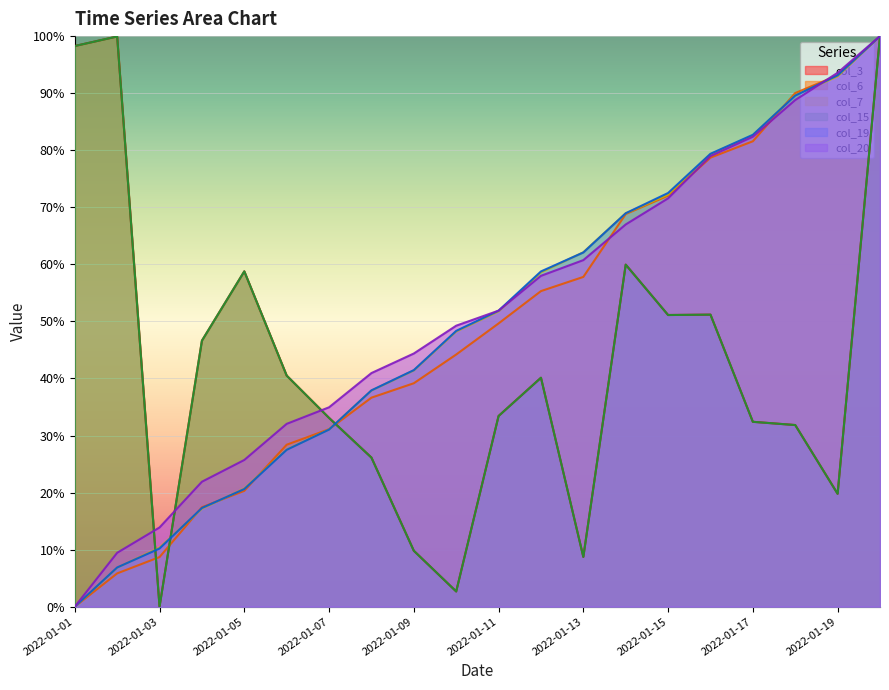

Which series ends up on top after the final intersection of col_7 and col_15?

col_7